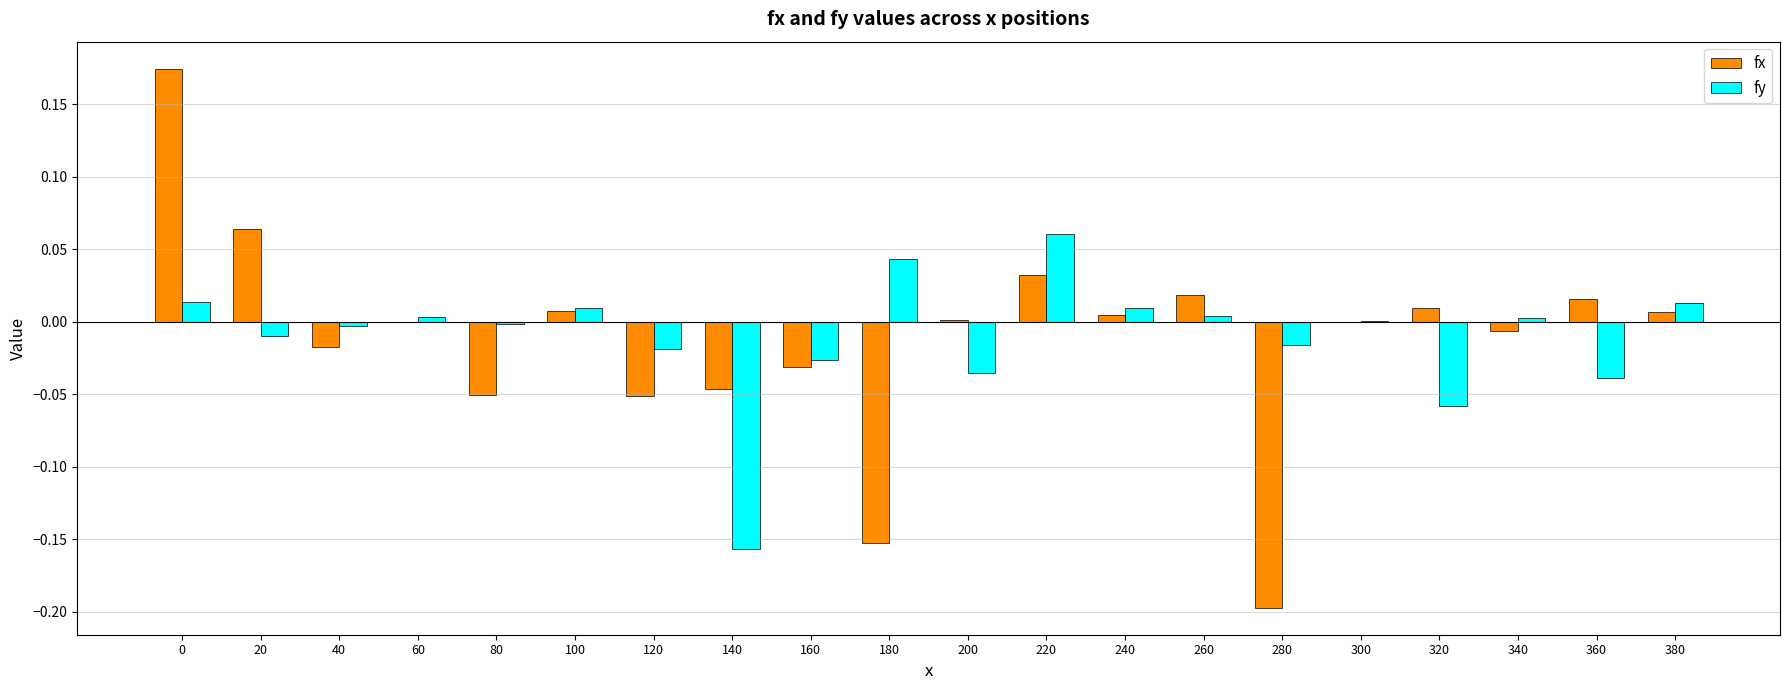

True or false: fx has a value of 0.0 at 240.

True